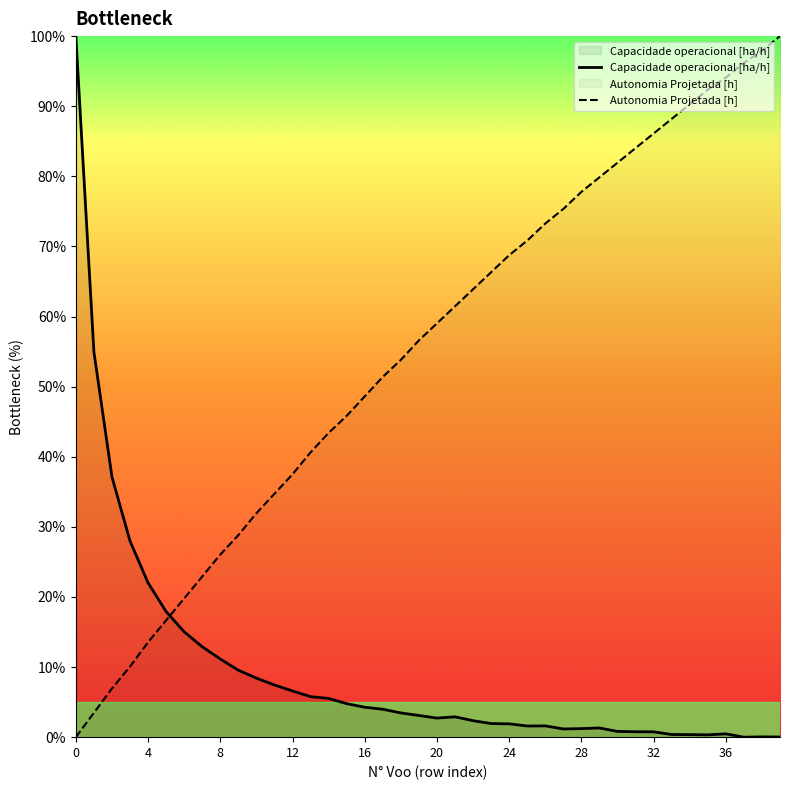

Reading left to right, extract all data points from this chart.

Capacidade operacional [ha/h]: 100.0	55.0	37.1	28.0	22.0	17.9	15.0	12.9	11.1	9.5	8.4	7.4	6.6	5.8	5.5	4.8	4.3	4.0	3.5	3.1	2.7	2.9	2.3	1.9	1.9	1.6	1.6	1.2	1.2	1.3	0.8	0.8	0.8	0.4	0.4	0.3	0.5	0.0	0.0	0.0
Autonomia Projetada [h]: 0.0	3.5	6.9	10.1	13.5	16.7	19.8	22.9	26.0	28.8	31.9	34.7	37.5	40.6	43.4	45.8	48.6	51.4	53.8	56.6	59.0	61.5	63.9	66.3	68.8	70.8	73.3	75.3	77.8	79.9	81.9	84.0	86.1	88.2	90.3	92.4	94.1	96.2	97.9	100.0